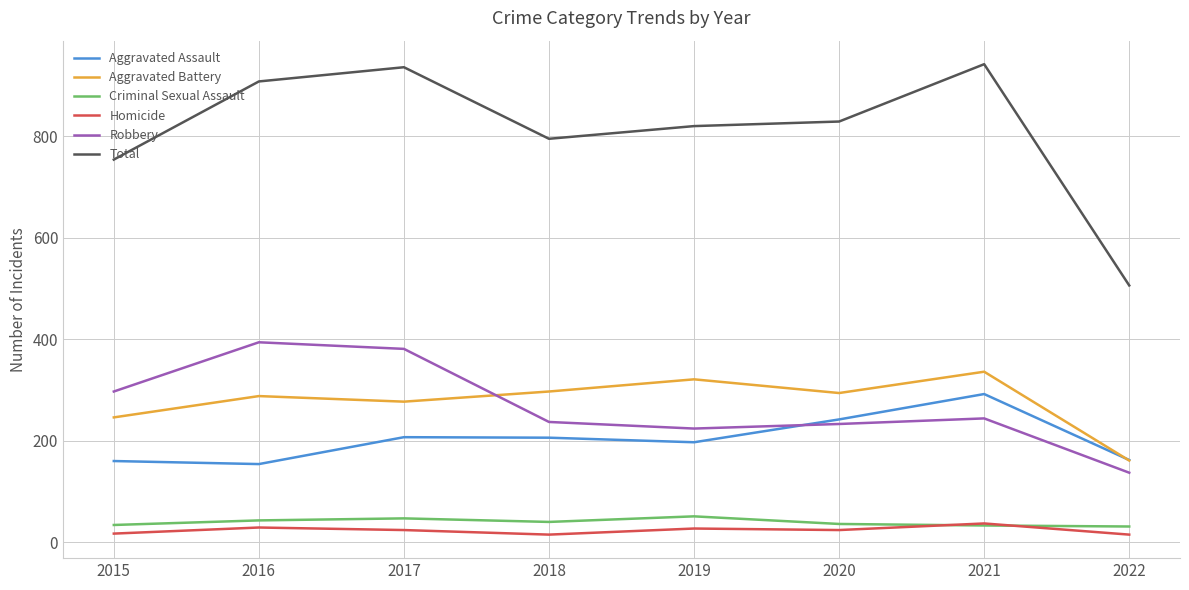

True or false: Aggravated Battery and Criminal Sexual Assault intersect in this chart.

False